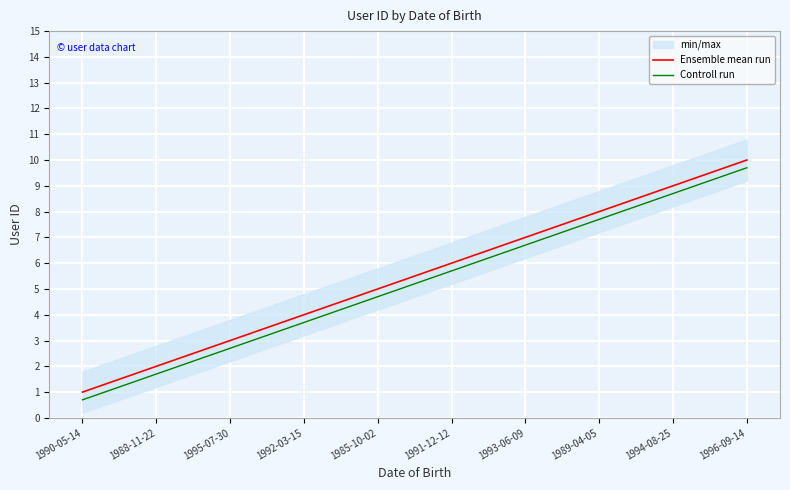

Which series has the widest spread of values?

Ensemble mean run